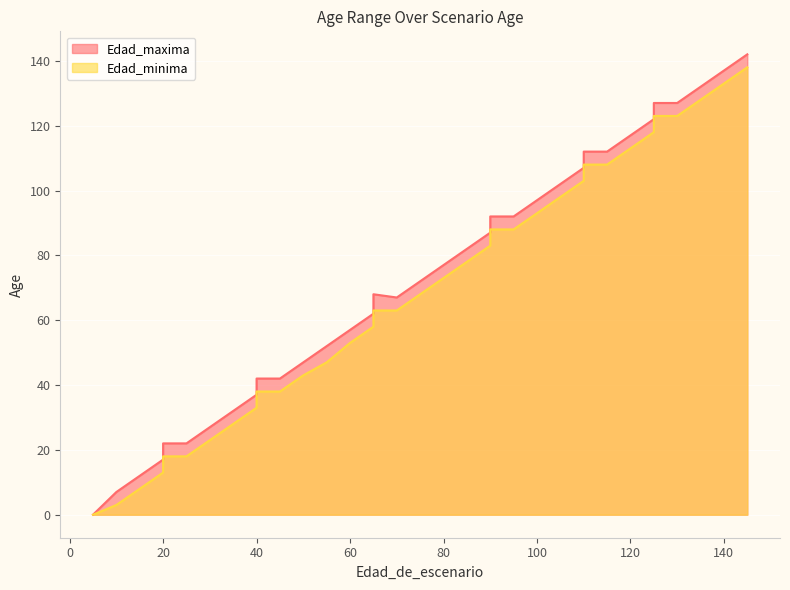

What is the difference between the highest and lowest values at 125?

4